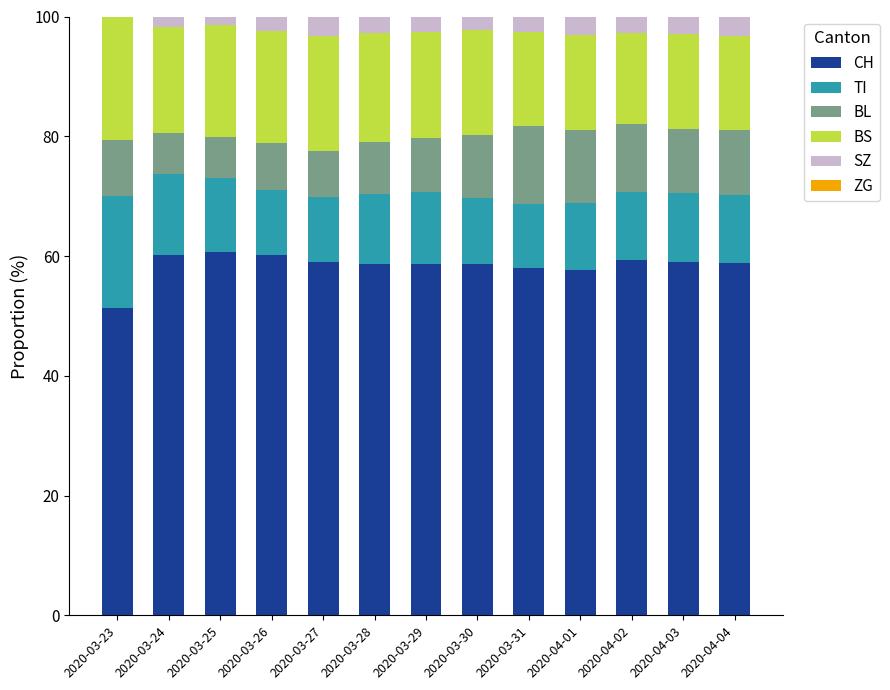

What is the maximum value for CH?

60.6